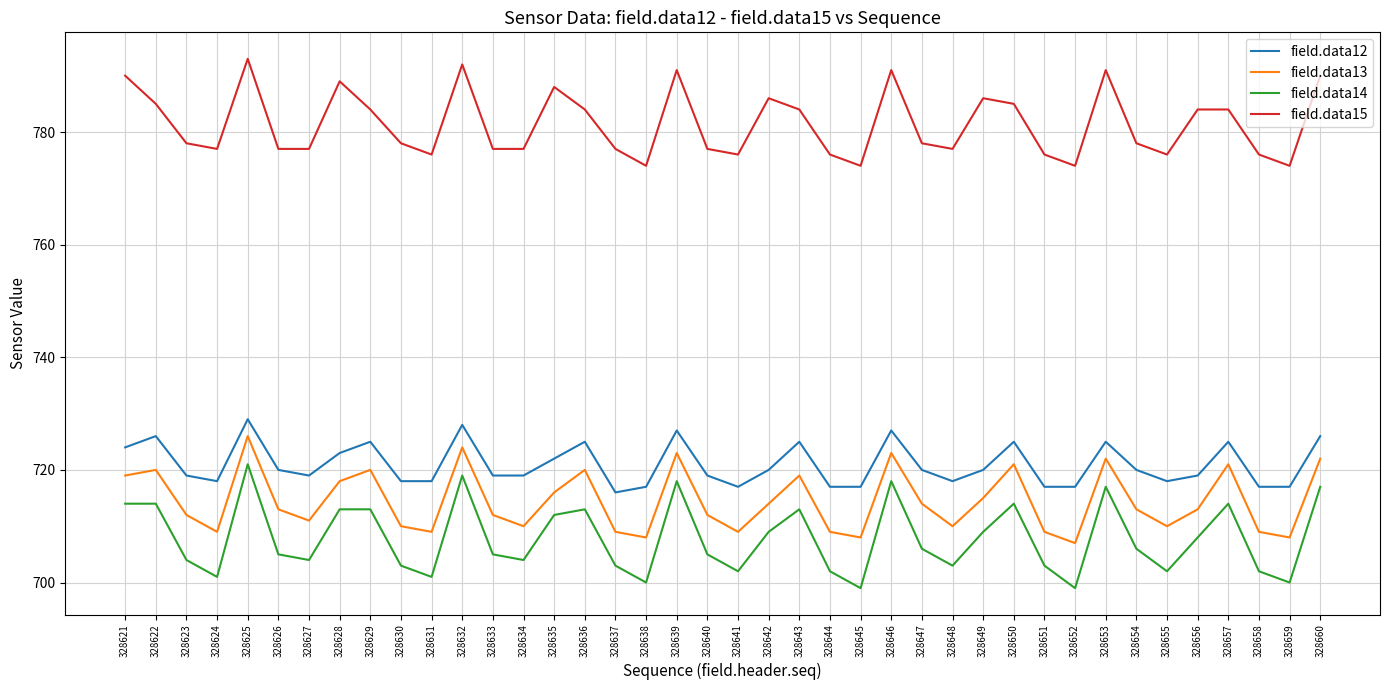

True or false: field.data12 and field.data14 cross at least once.

False